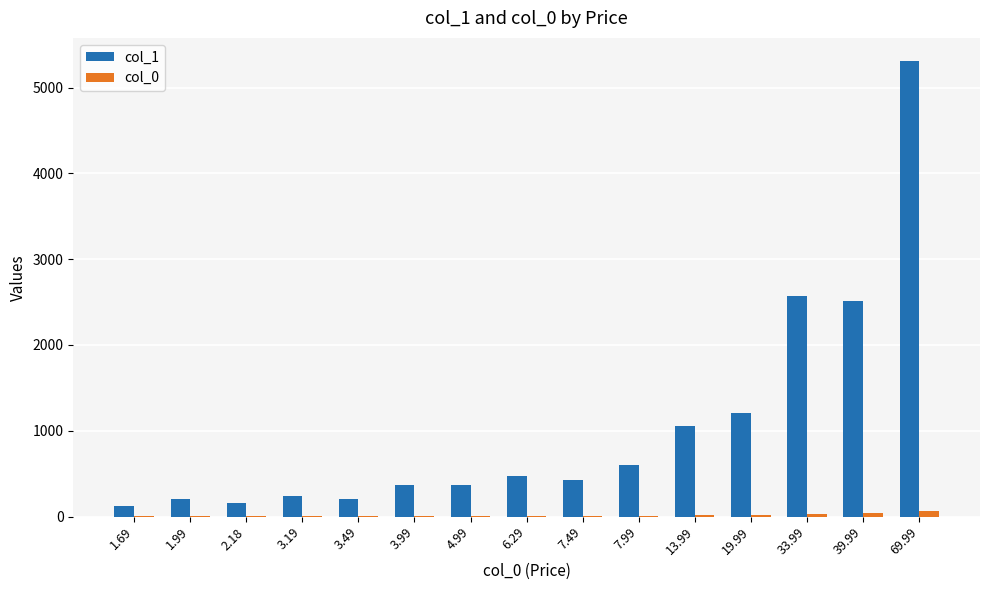

What is the maximum value for col_1?

5314.0